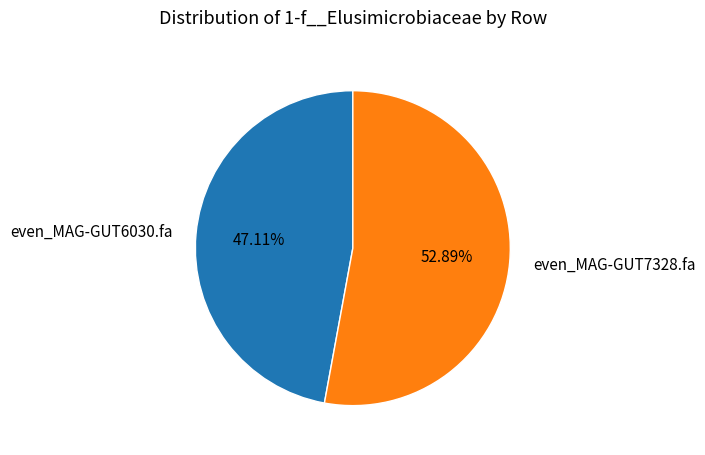

What percentage is the even_MAG-GUT7328.fa slice, to the nearest percent?

53%